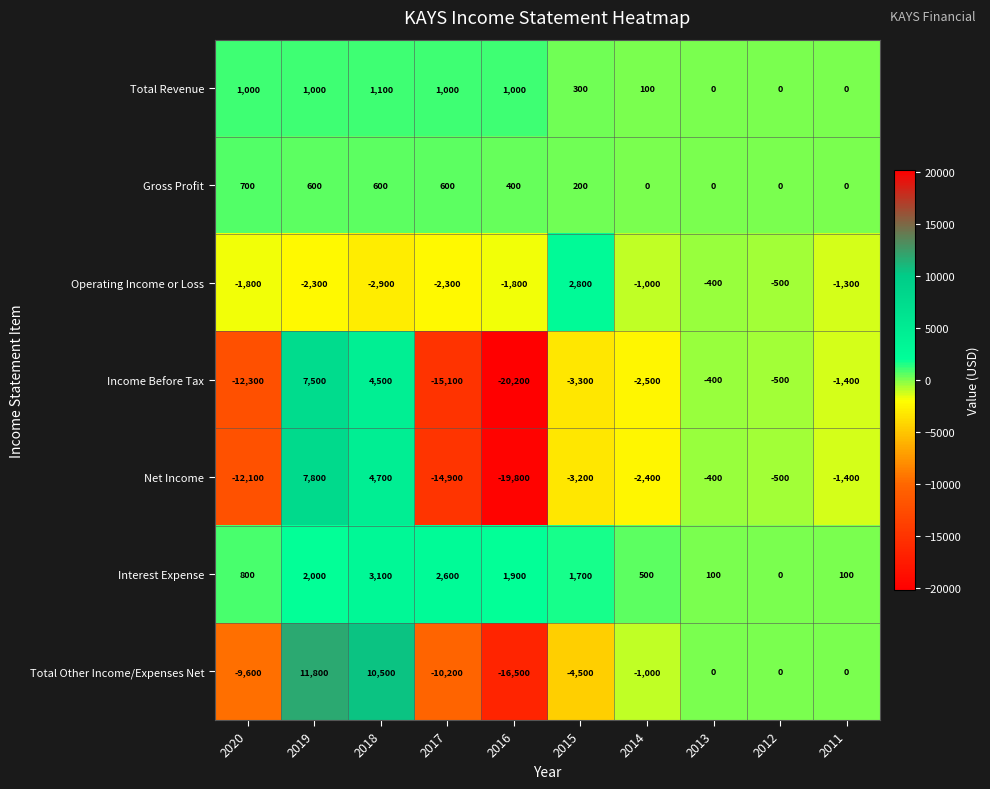

Which label corresponds to the smallest value in the chart?

2016